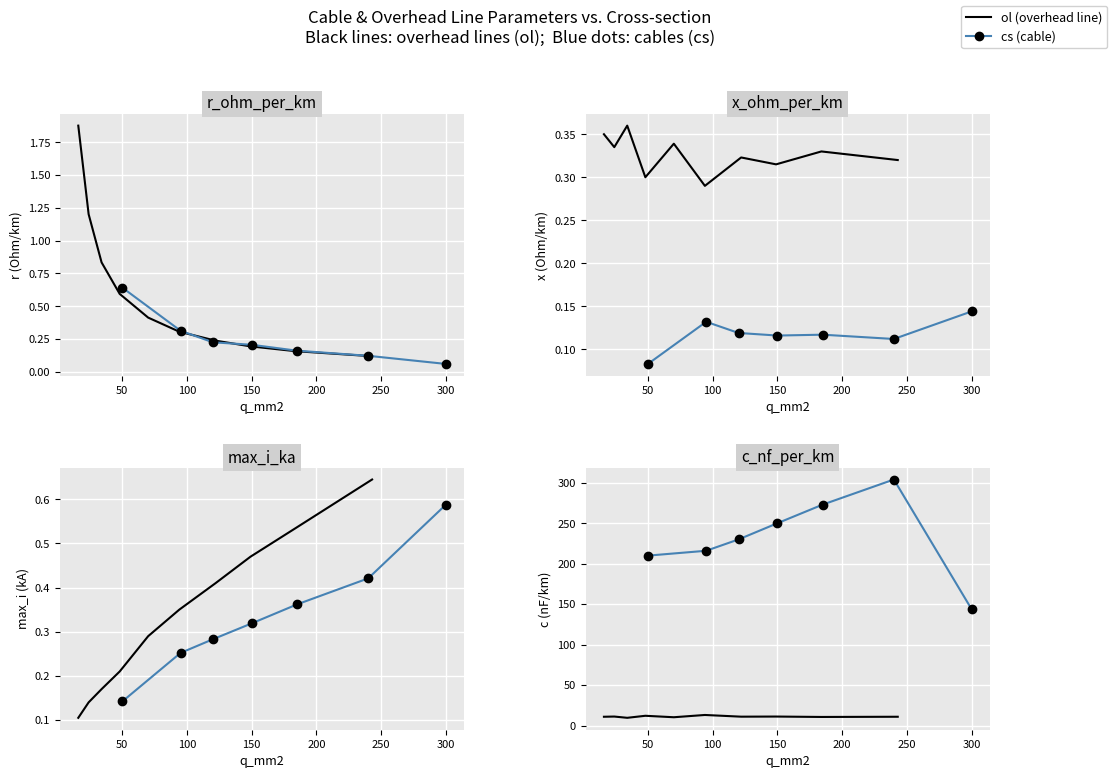

At which category is the sum across all series the highest?

240